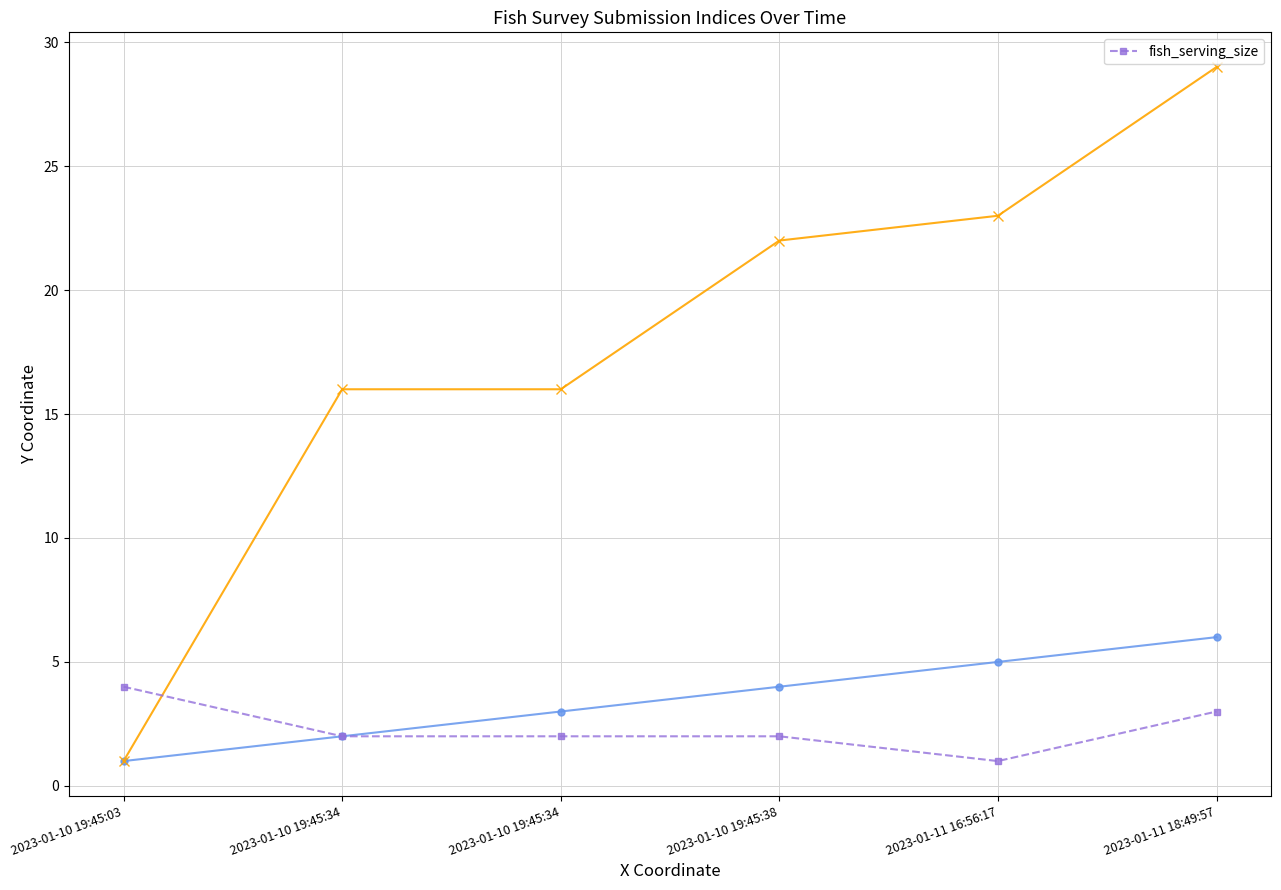

Between 2023-01-11 18:49:57 and 2023-01-10 19:45:34, which is larger?

2023-01-11 18:49:57